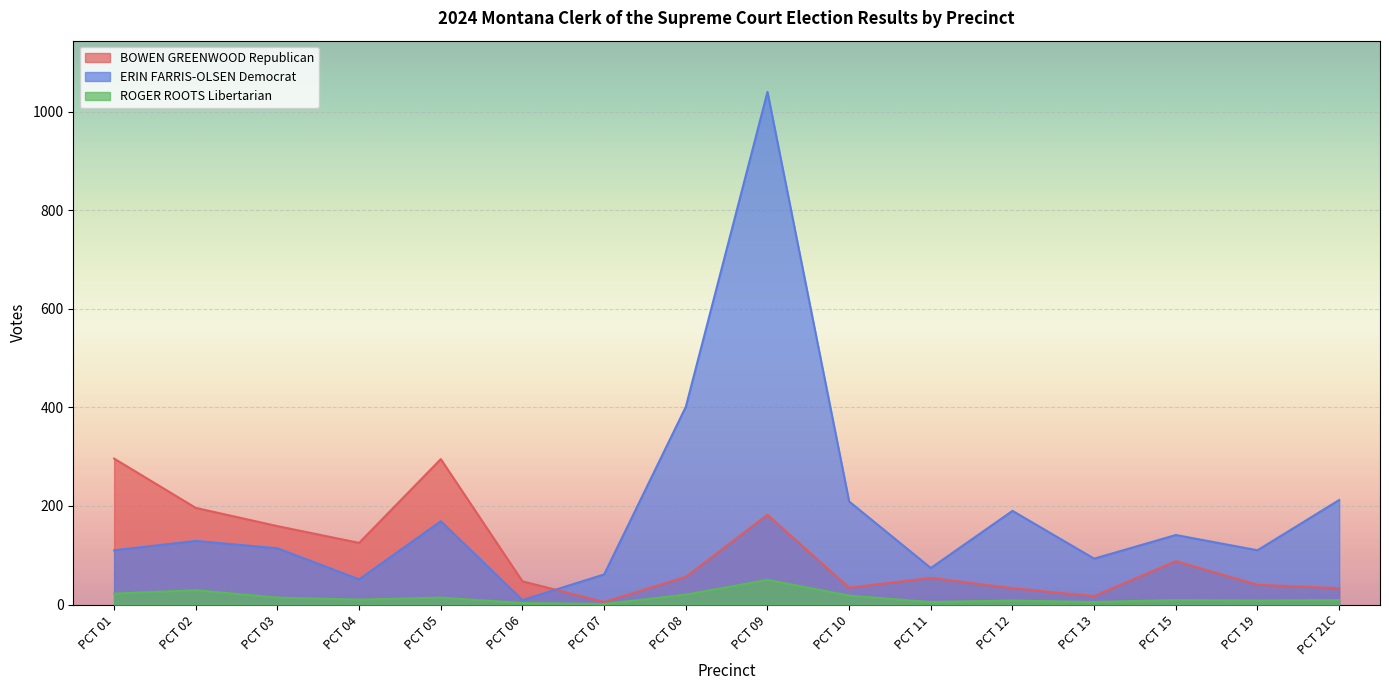

Rank the categories by ERIN FARRIS-OLSEN Democrat value from highest to lowest.

PCT 09, PCT 08, PCT 21C, PCT 10, PCT 12, PCT 05, PCT 15, PCT 02, PCT 03, PCT 01, PCT 19, PCT 13, PCT 11, PCT 07, PCT 04, PCT 06